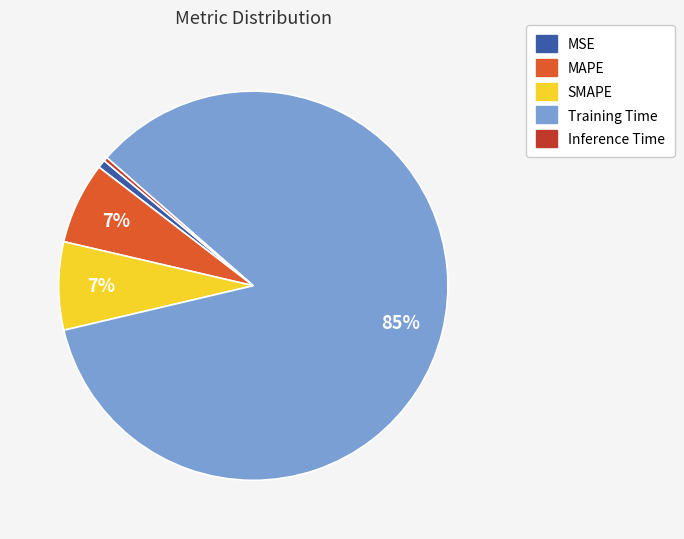

To the nearest percent, what is the difference between the MAPE and MSE slice percentages?

6%